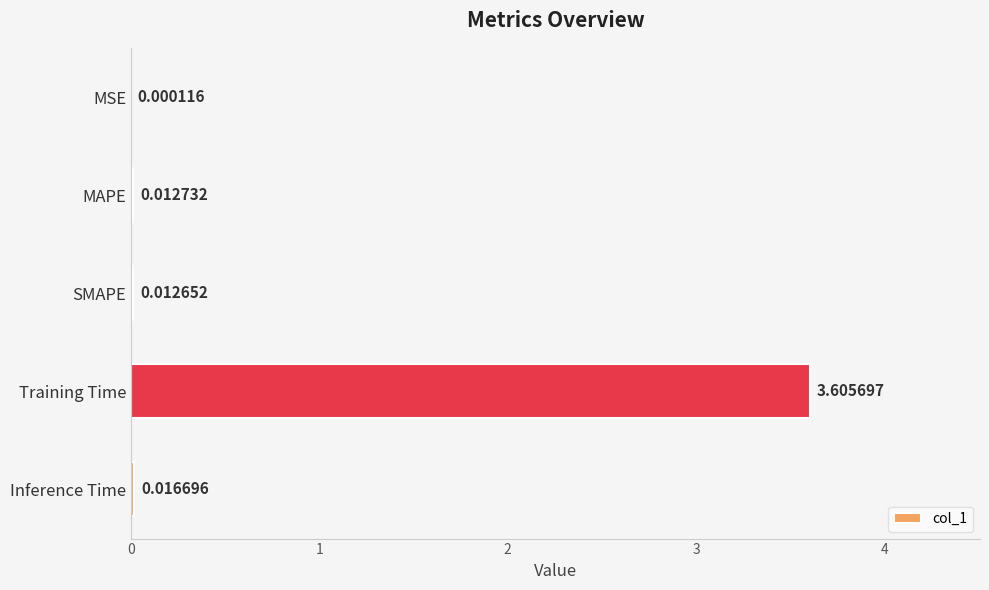

At which label is the value closest to 1?

Inference Time